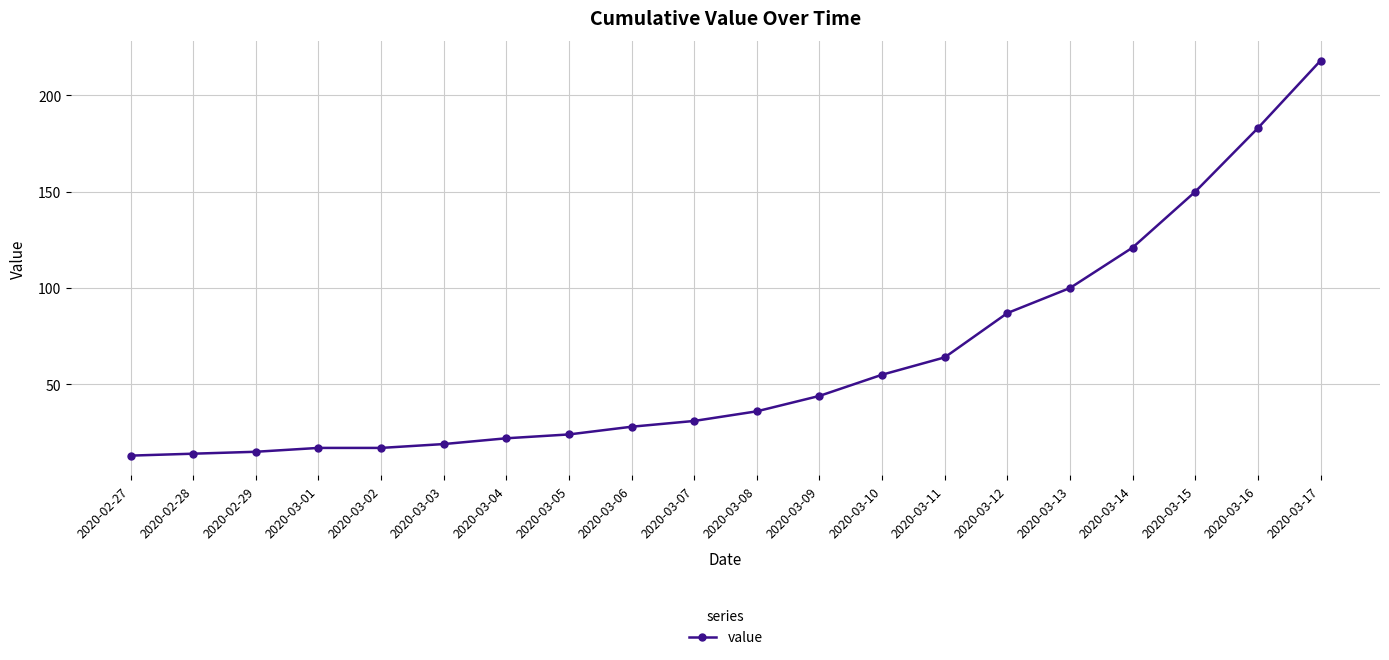

How many lines are shown in the chart?

1